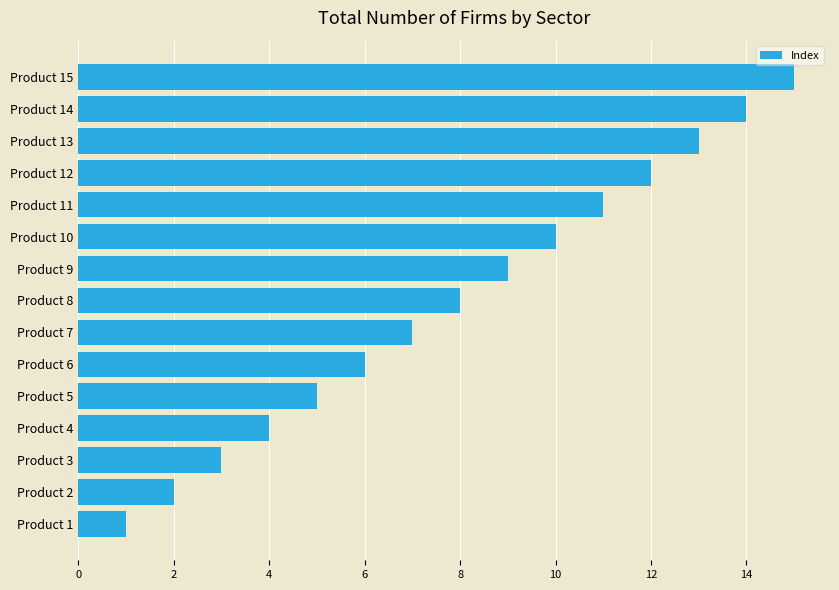

The chart shows a value of 9 at Product 9. True or false?

True